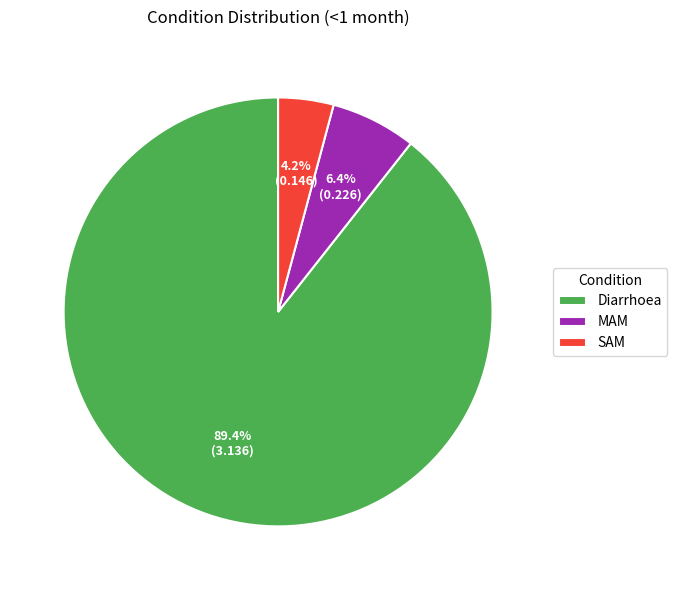

What is the largest slice in the pie chart?

Diarrhoea